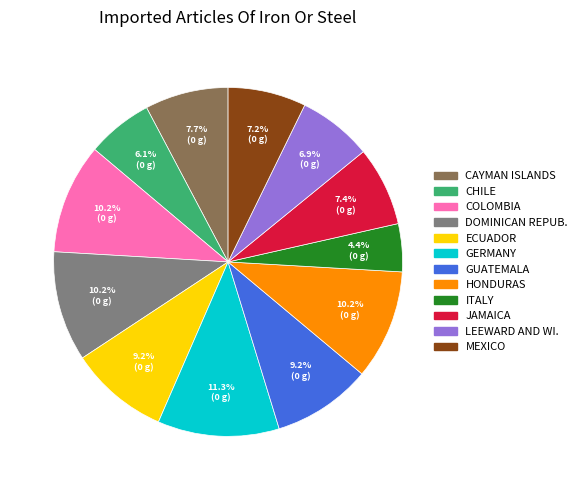

Is there a majority slice in this chart?

No